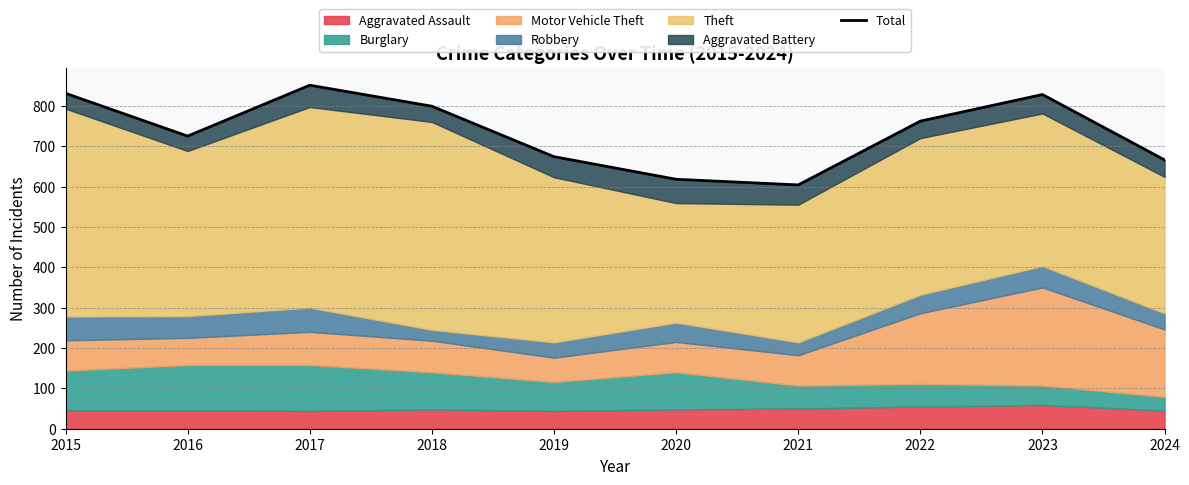

List the labels in order of value, smallest first.

2021, 2020, 2024, 2019, 2016, 2022, 2018, 2023, 2015, 2017